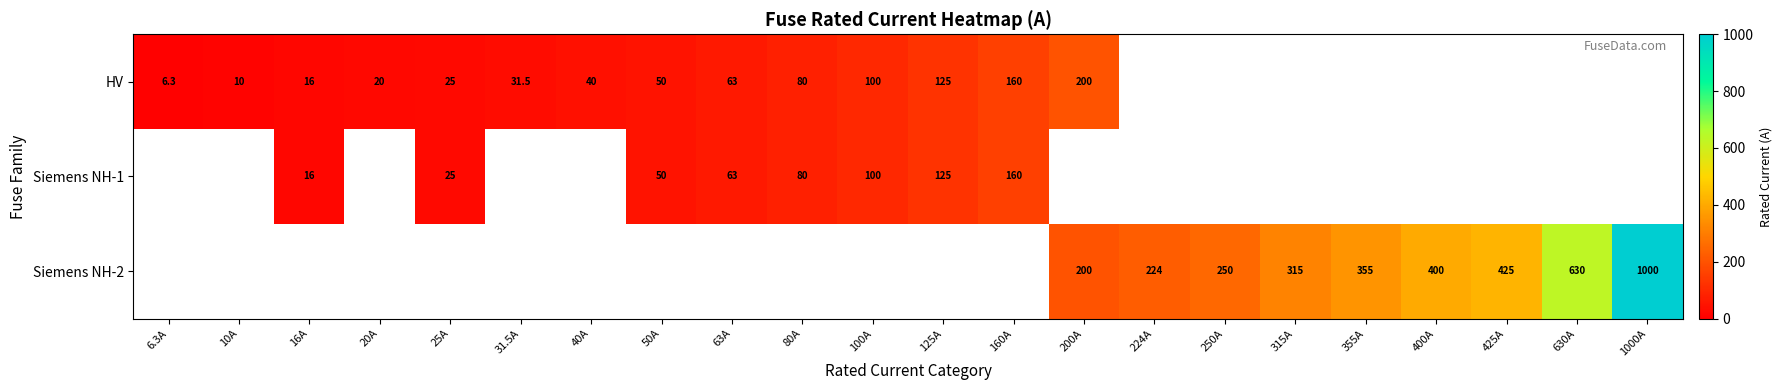

What is the difference between the Siemens NH-2 values at 400A and 630A?

230.0